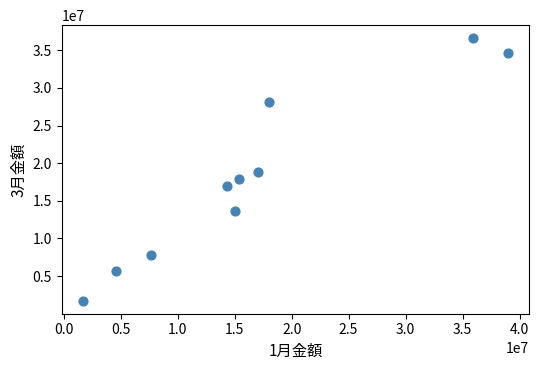

What is the average Y value?

18181498.1